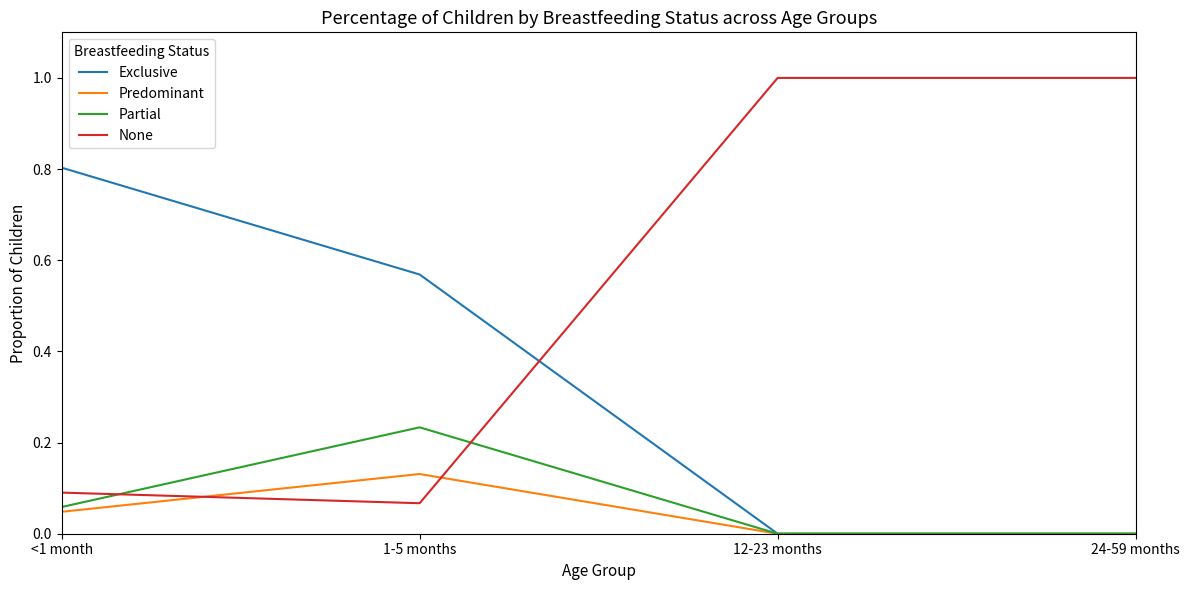

At 1-5 months, list the series in order from largest to smallest.

Exclusive, Partial, Predominant, None